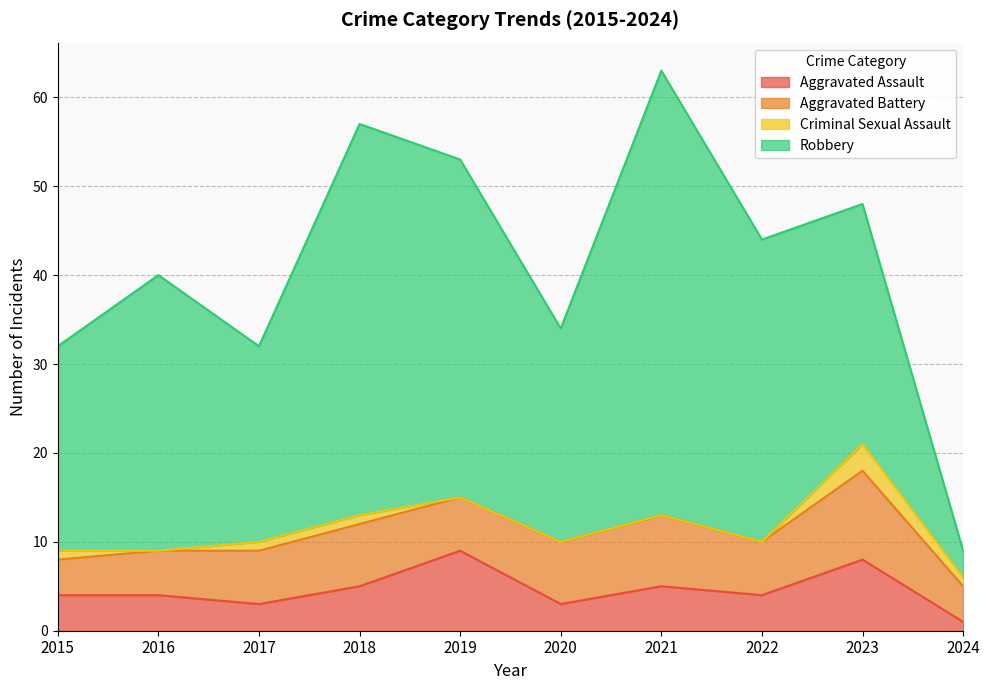

At which category is the sum across all series the highest?

2021